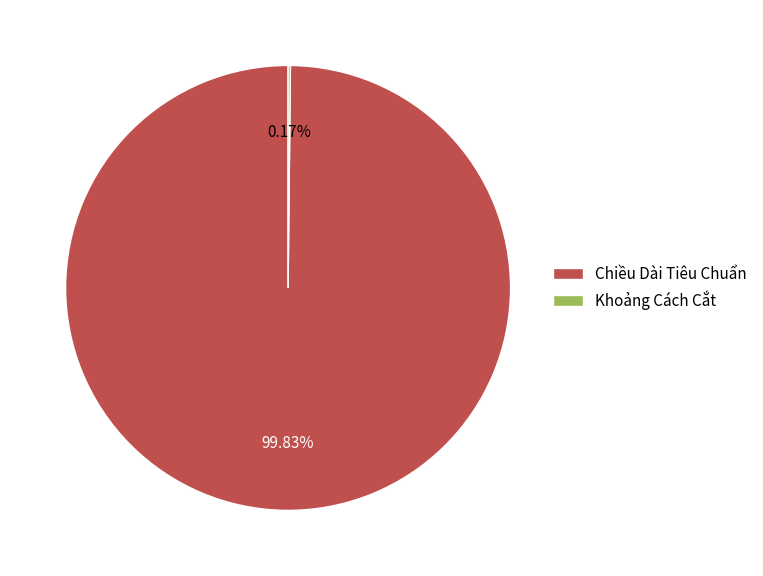

Is there a majority slice in this chart?

Yes